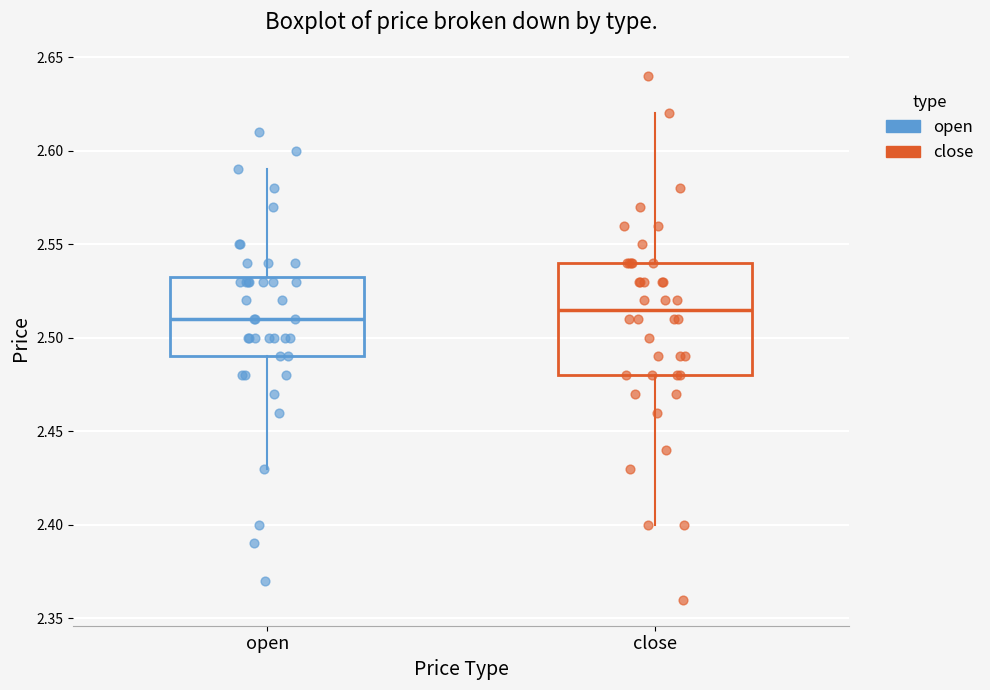

Where does the lower whisker of the box for close end on the y-axis? The values are not printed on the chart, so give them approximately, as read against the axis.

2.400